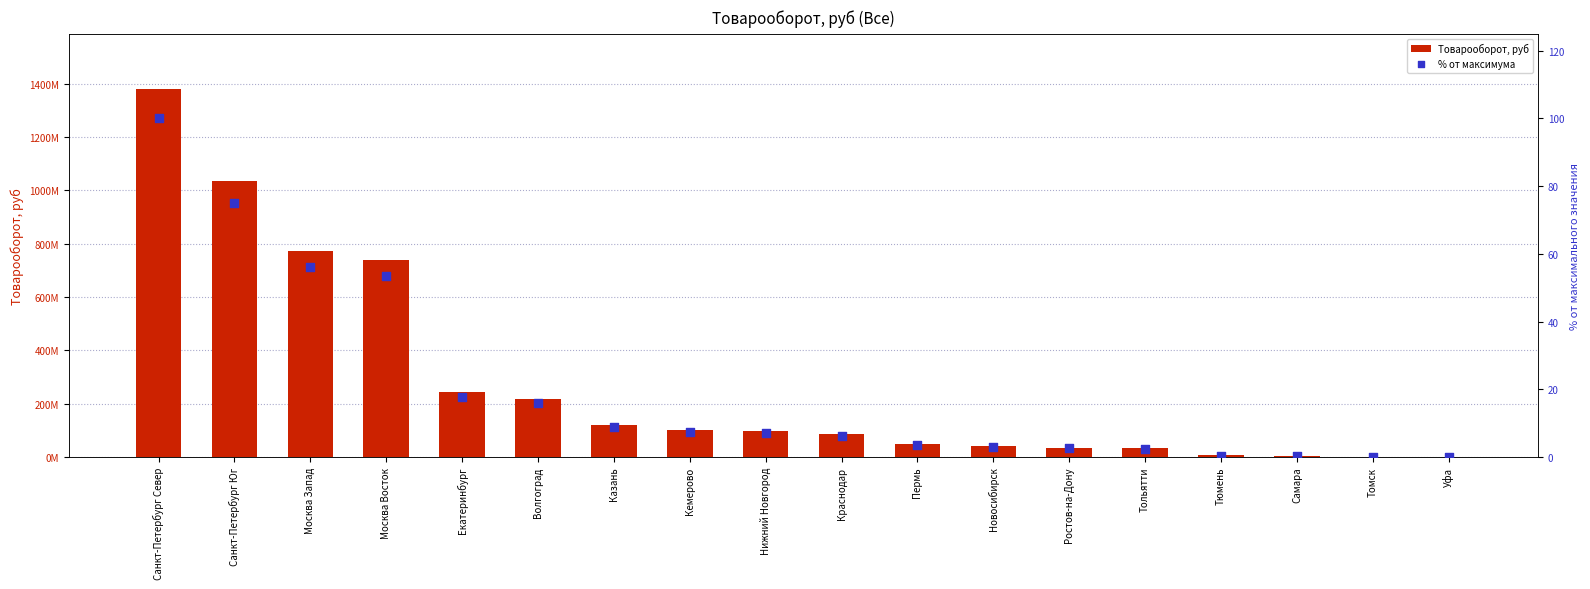

What are all the series names shown in the legend?

Товарооборот, руб, % от максимума